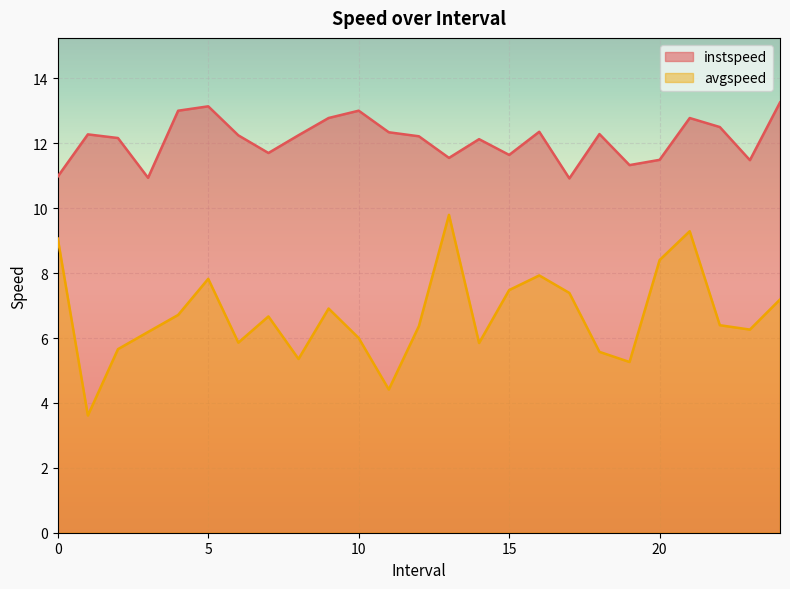

List the series in order of their peak value, highest first.

instspeed, avgspeed